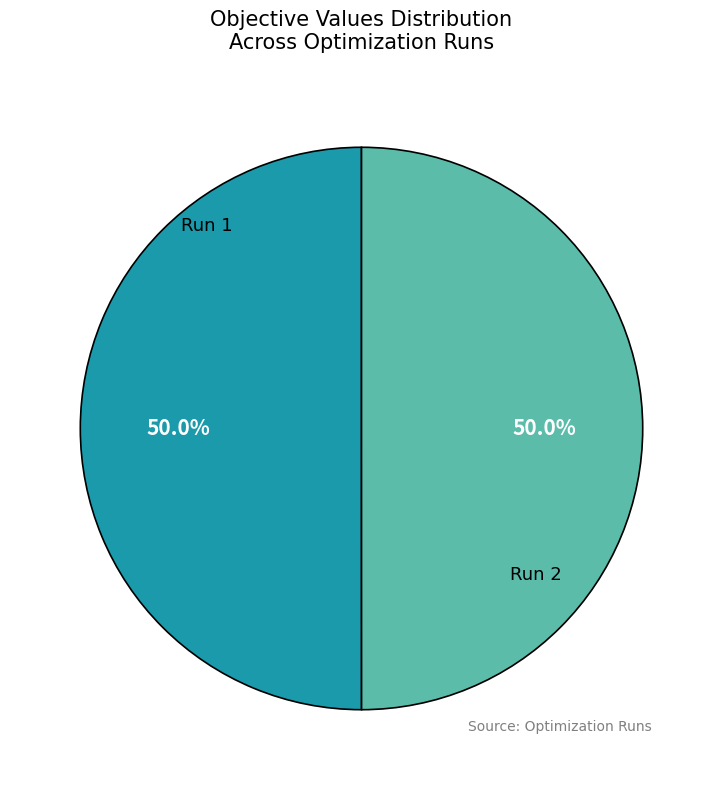

To the nearest percent, what is the average slice percentage?

50%